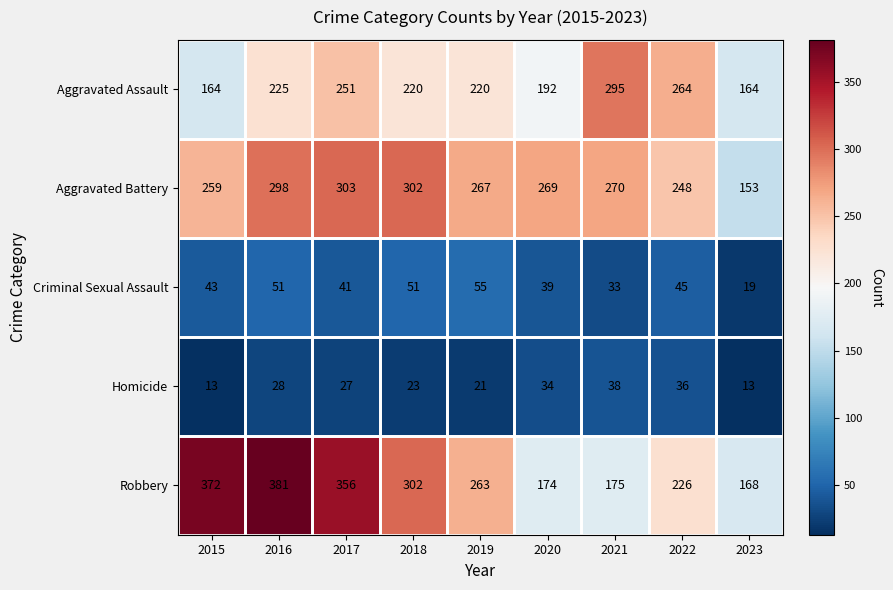

Which category has the lowest value in the Aggravated Battery series?

2023